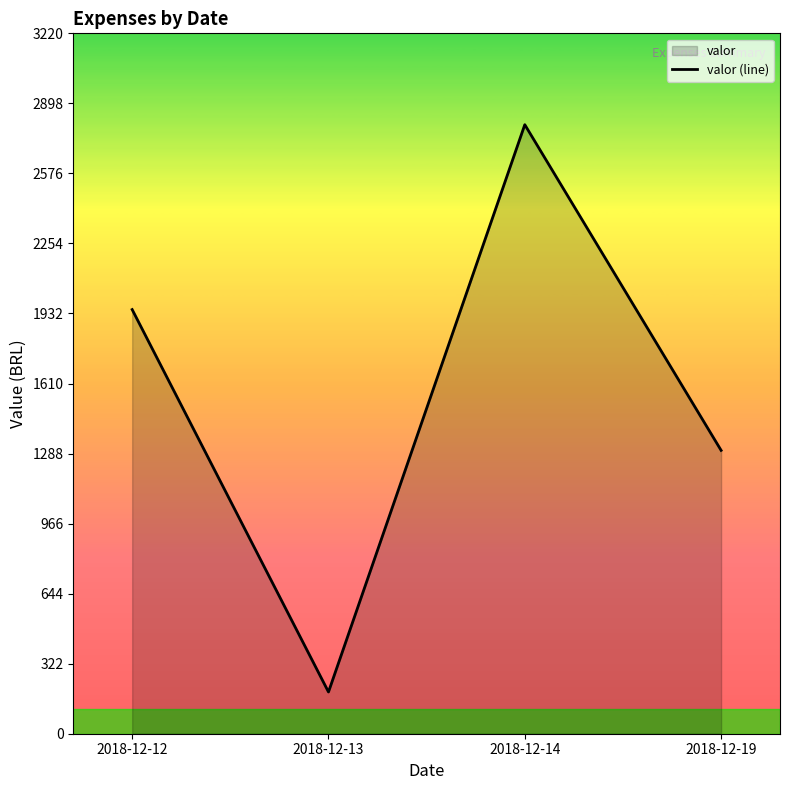

Where is the first local maximum?

2018-12-14